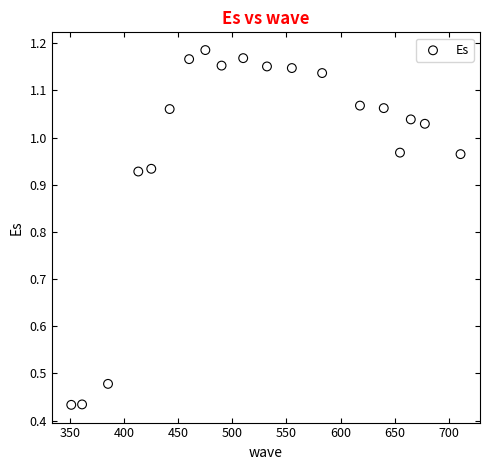

What is the range of Y values (max minus min)?

0.8